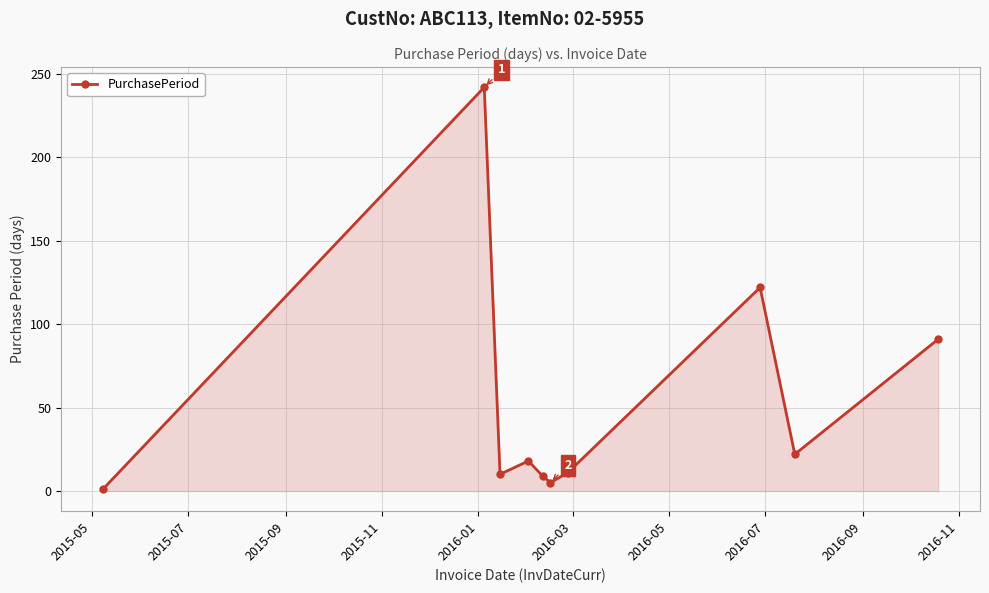

What is the greatest value displayed?

242